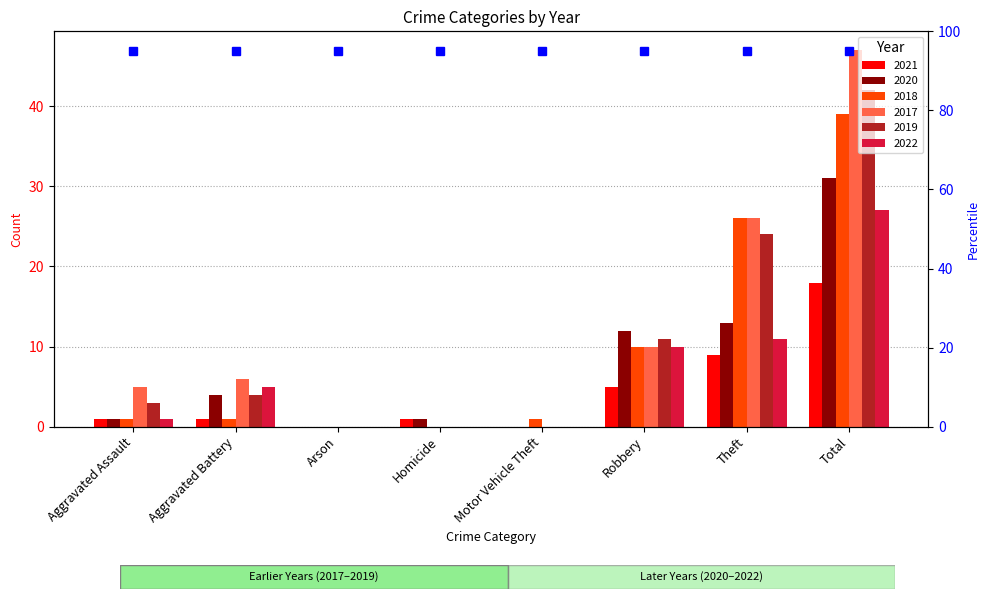

What is the label of the 6th bar from the right?

Arson